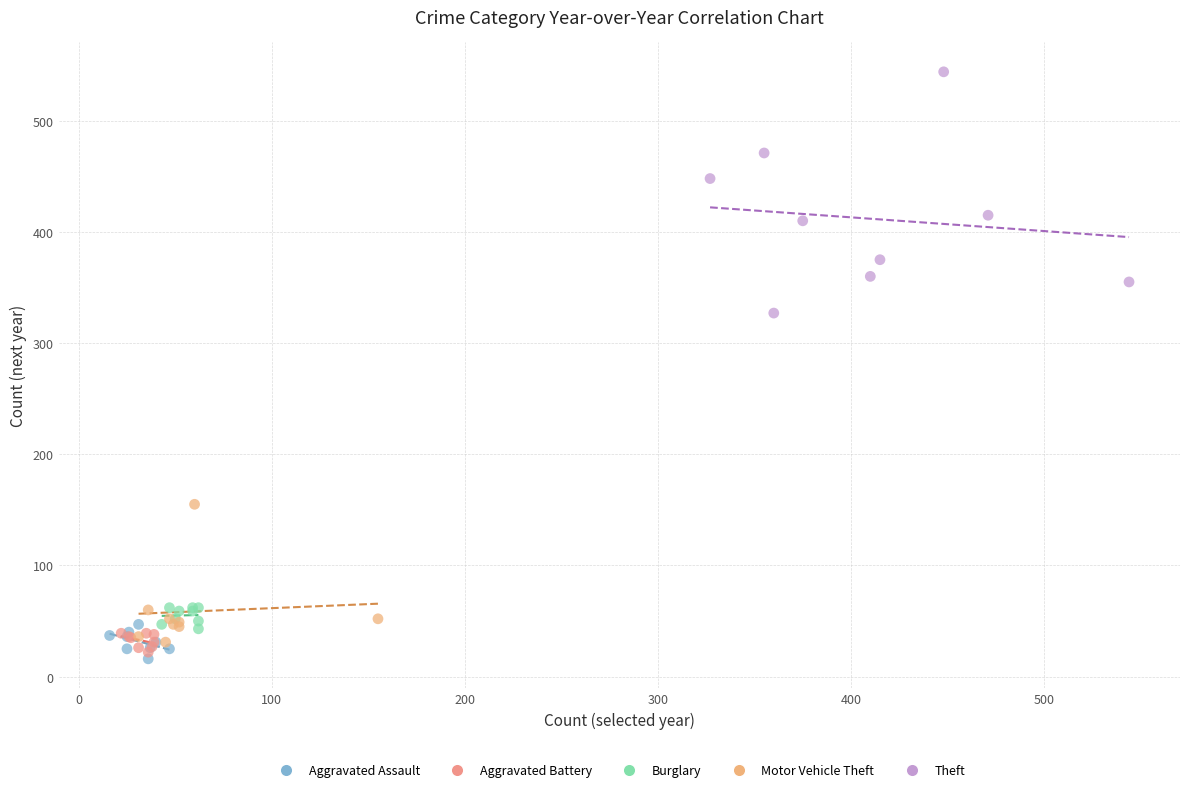

Which series has the widest spread of Y values?

Theft